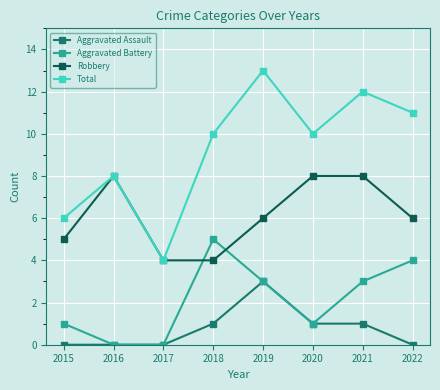

At which category does Robbery reach its first local peak?

2016